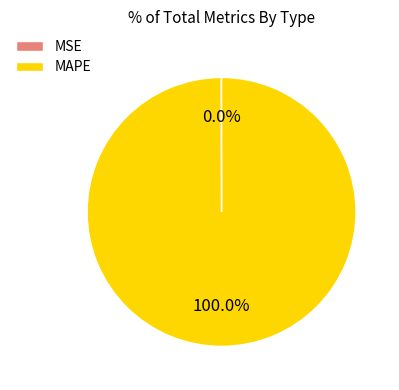

Which category has the biggest portion of the pie?

MAPE